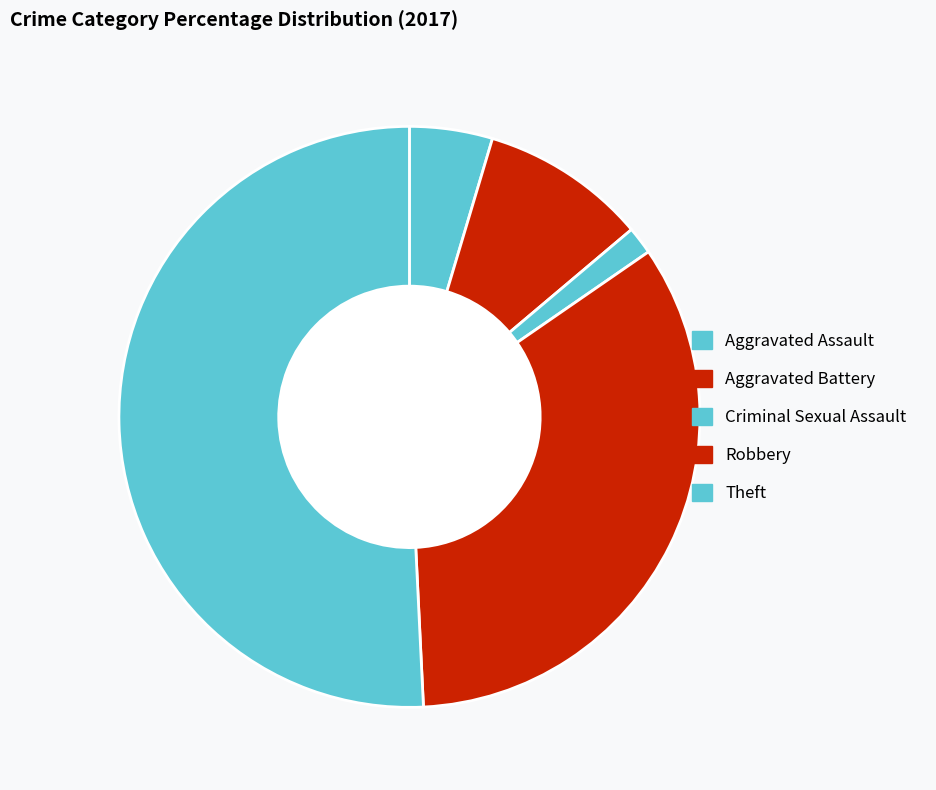

Which slice is the smallest?

Criminal Sexual Assault